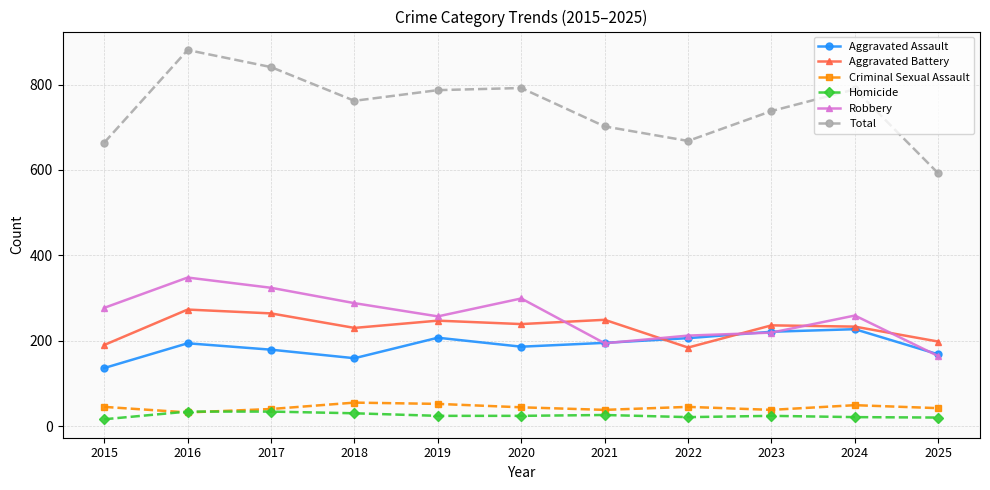

True or false: Total and Aggravated Battery intersect in this chart.

False